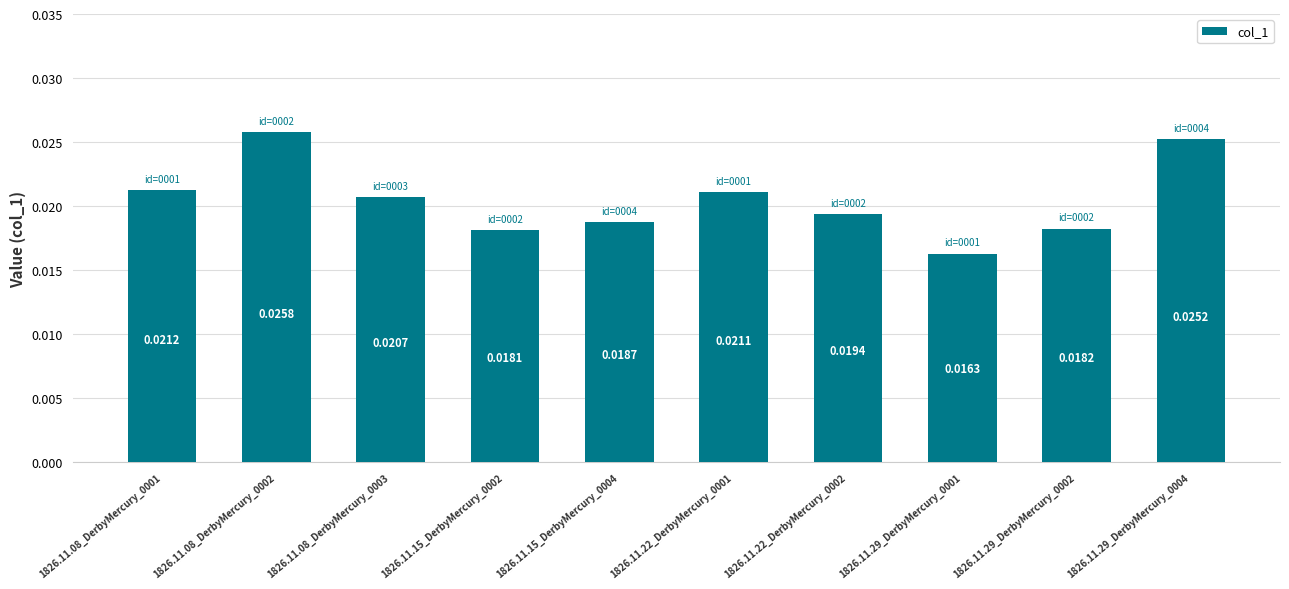

Between 1826.11.22_DerbyMercury_0001 and 1826.11.08_DerbyMercury_0003, which is larger?

1826.11.22_DerbyMercury_0001